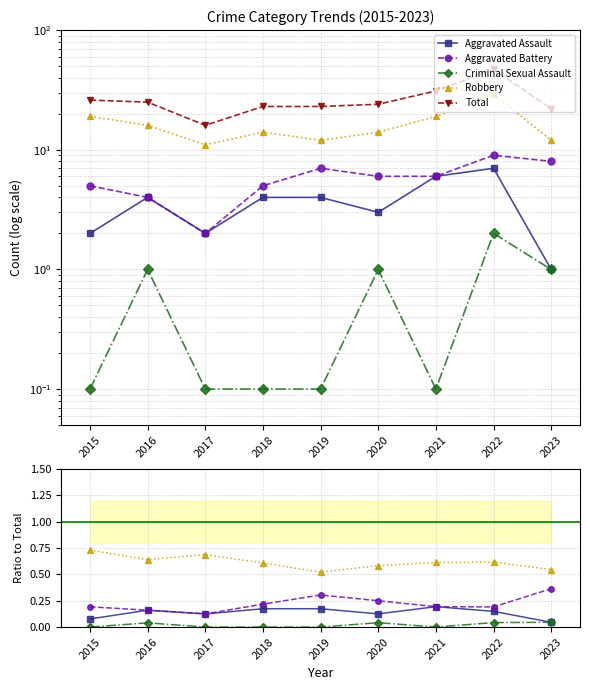

Between 2017 and 2020, which series saw the biggest shift?

Total